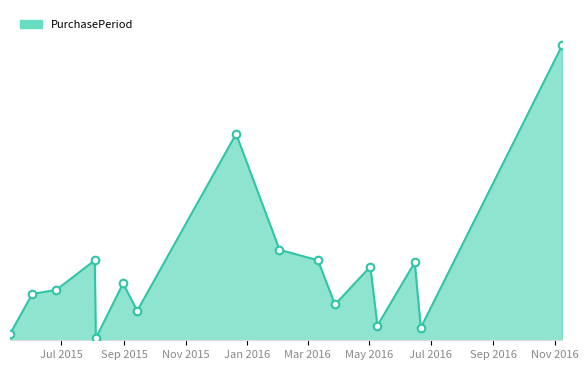

Does the chart have visible grid lines?

No